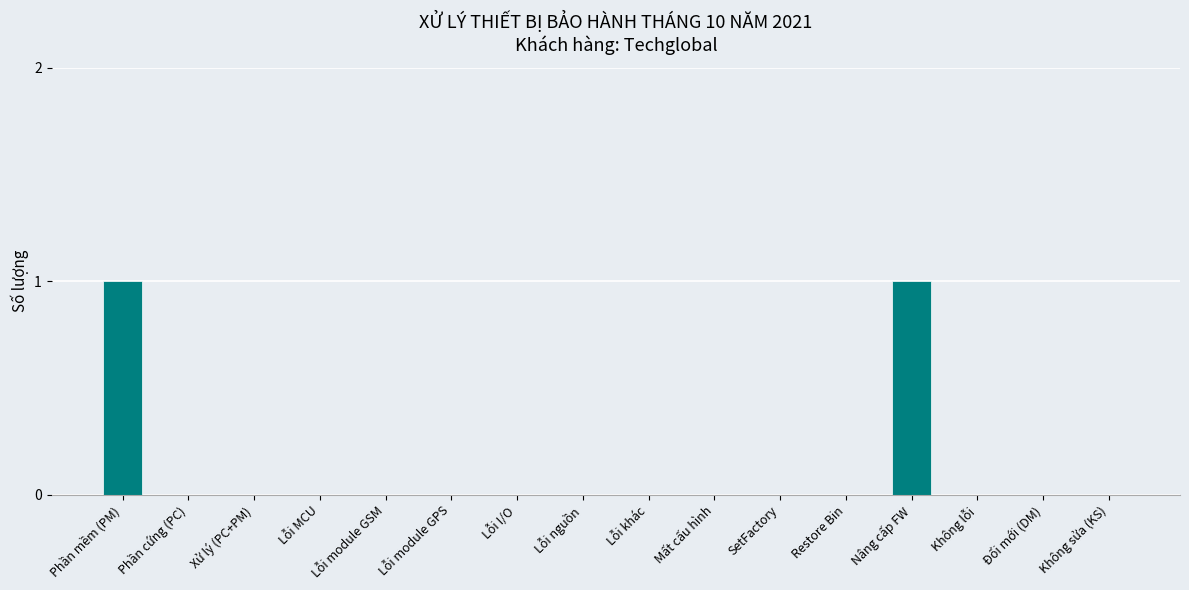

The value at Phần cứng (PC) is 0. True or false?

True